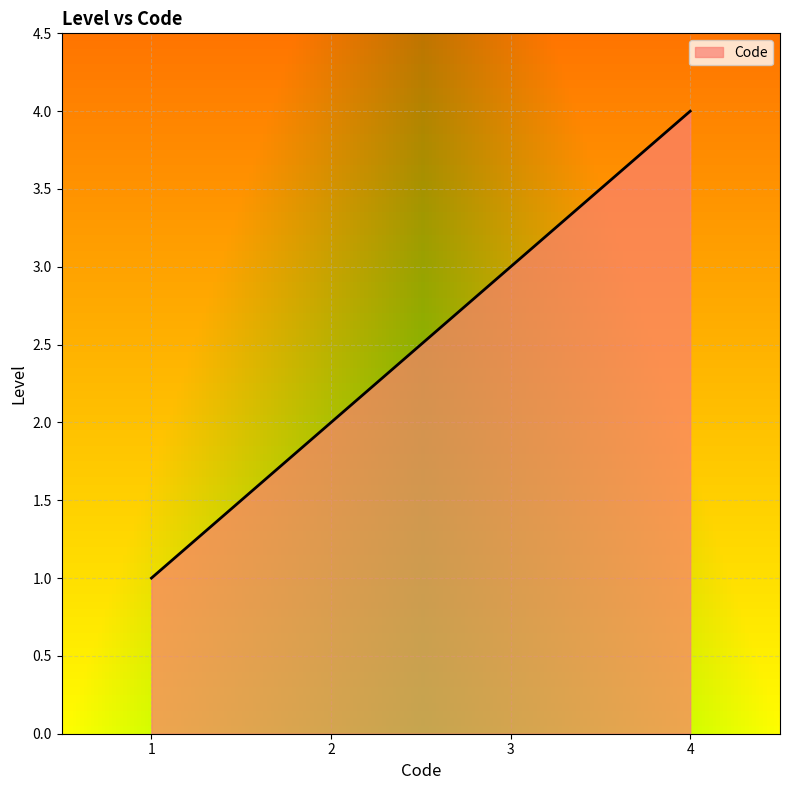

What is the approximate value at 1?

1